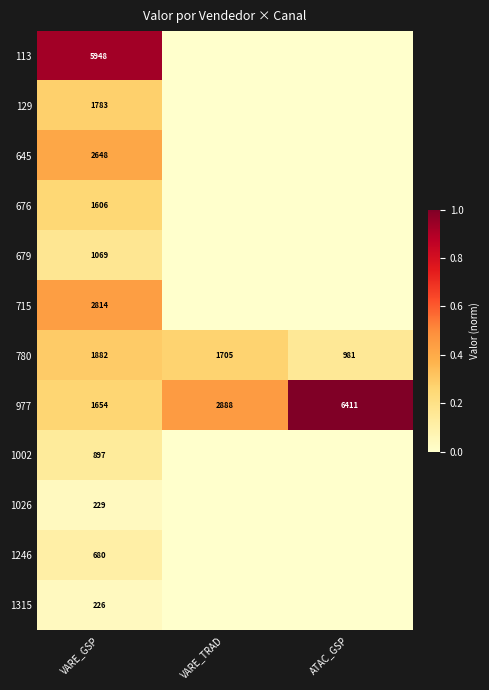

What is the maximum value shown in the chart?

1.0